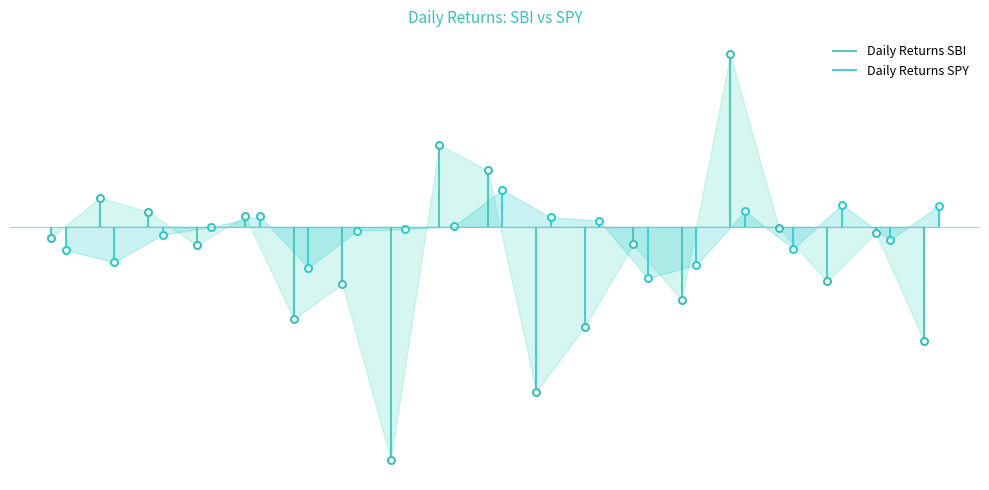

After their last crossing, which series has the higher values: Daily Returns SBI or Daily Returns SPY?

Daily Returns SPY